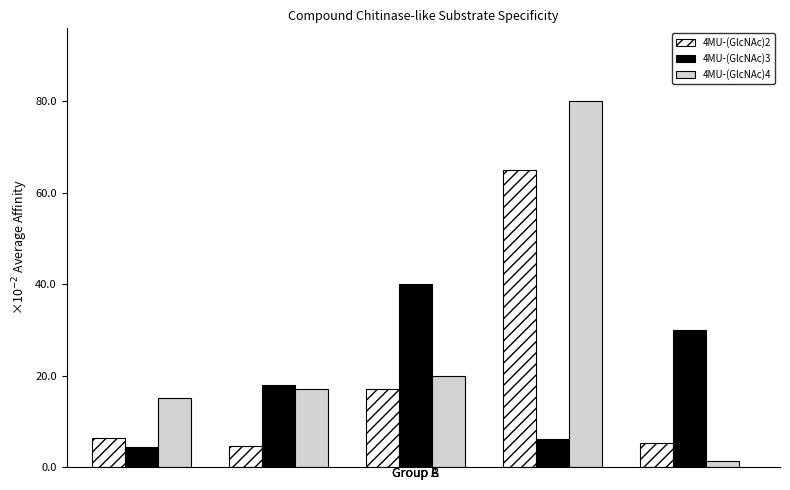

What is the value of the 4MU-(GlcNAc)3 bar at the 3rd from the left?

40.0